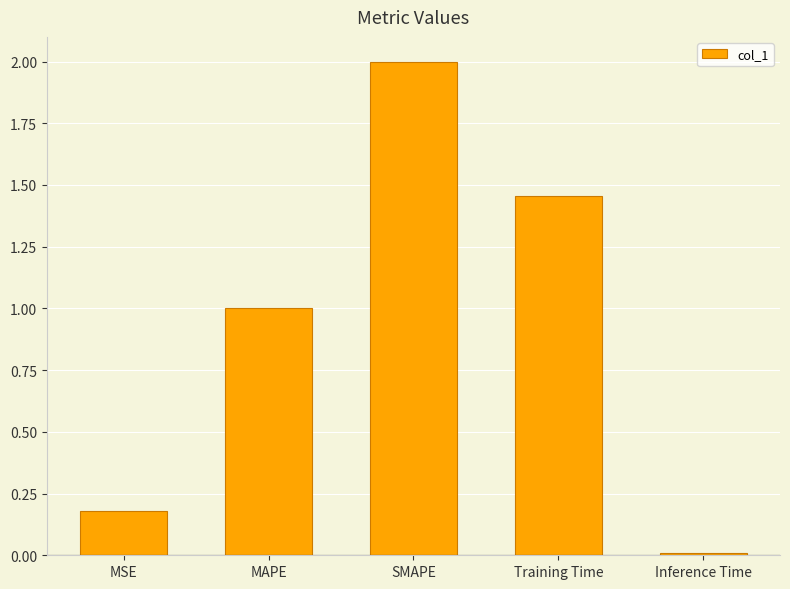

The value at SMAPE is 2.8. True or false?

False